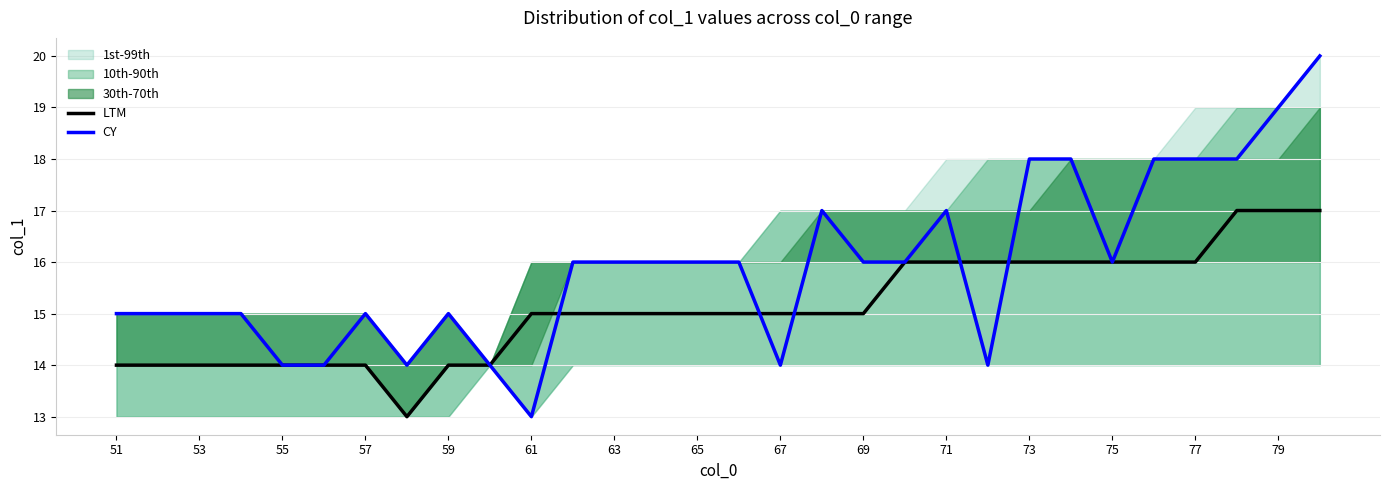

What is the difference between the maximum and second lowest values in the LTM series?

3